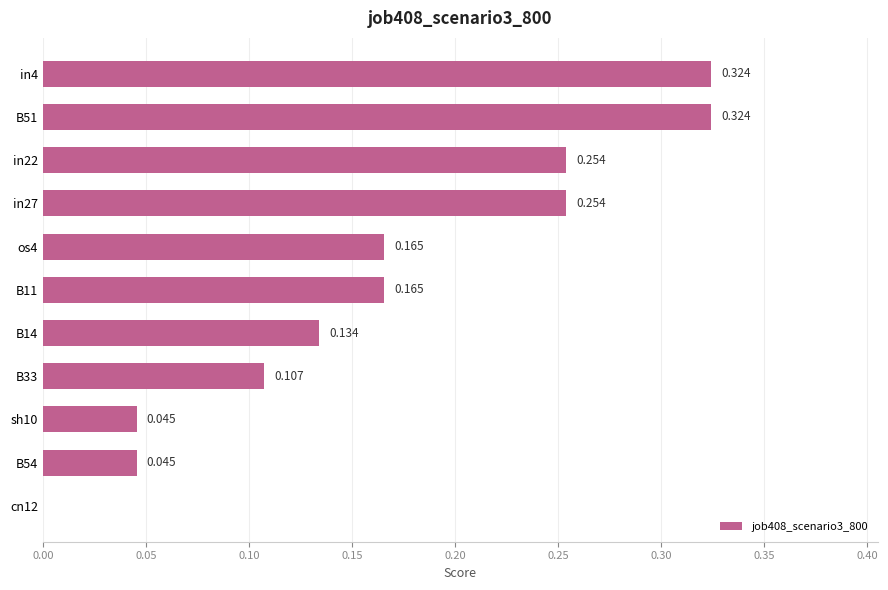

Are the bars horizontal?

Yes